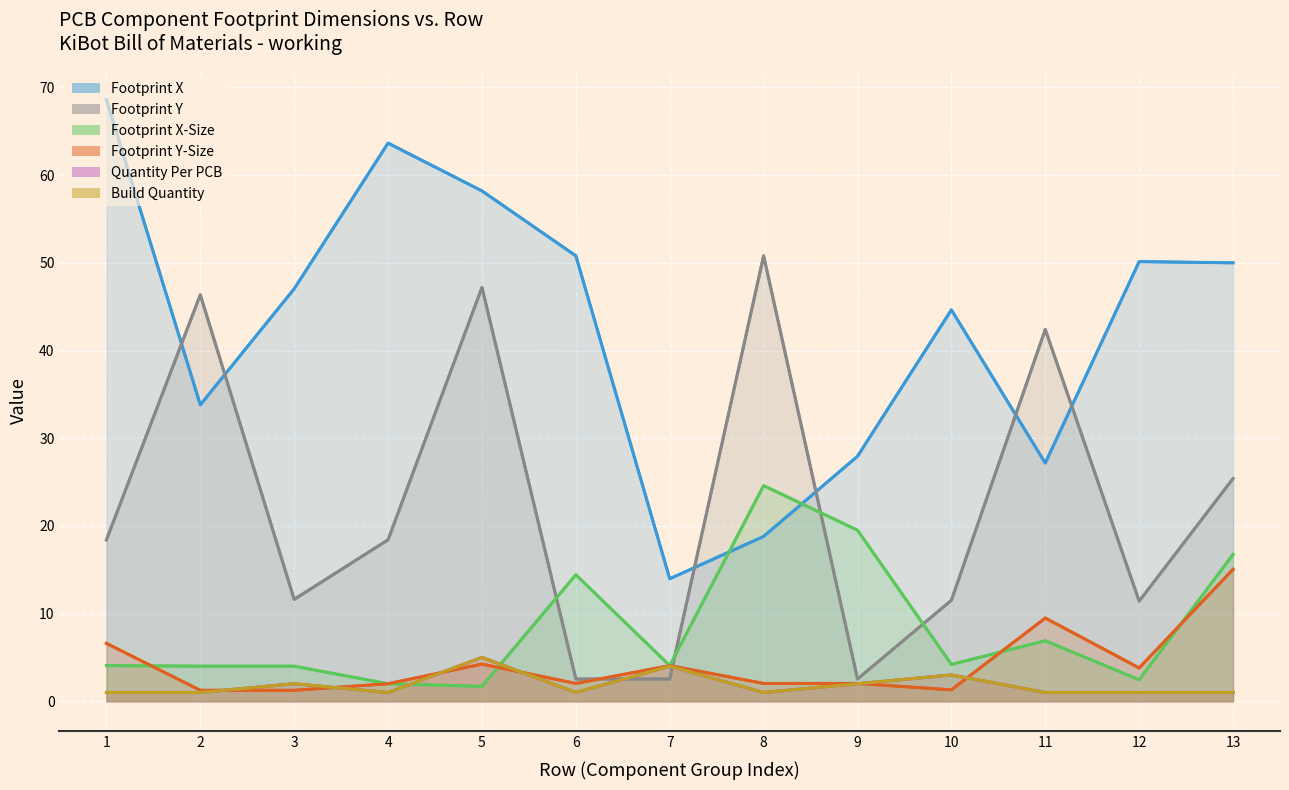

Rank the categories by Footprint X value from lowest to highest.

7, 8, 11, 9, 2, 10, 3, 13, 12, 6, 5, 4, 1